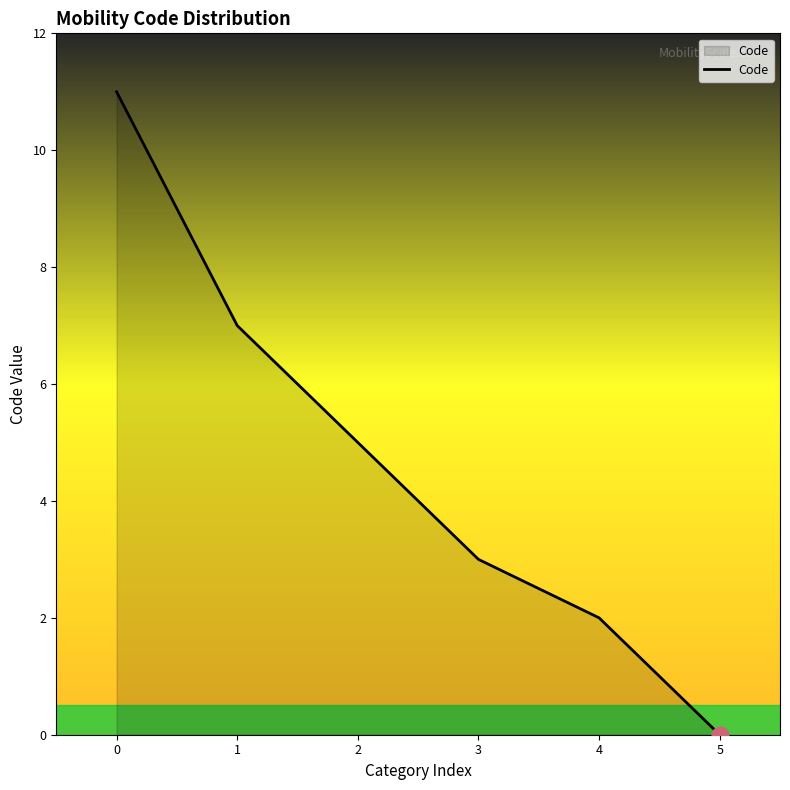

What is the ratio of the value at 3 to the value at 0?

0.3